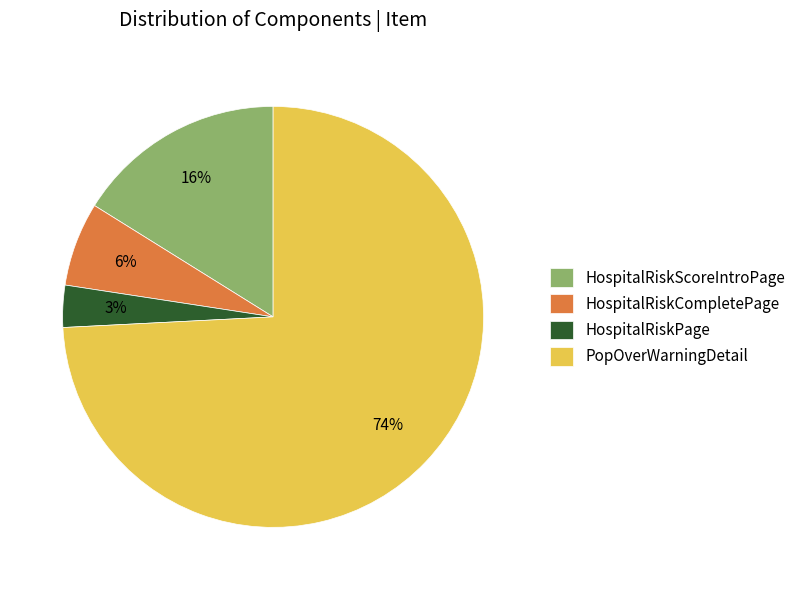

To the nearest percent, what is the combined percentage of HospitalRiskCompletePage and PopOverWarningDetail?

81%